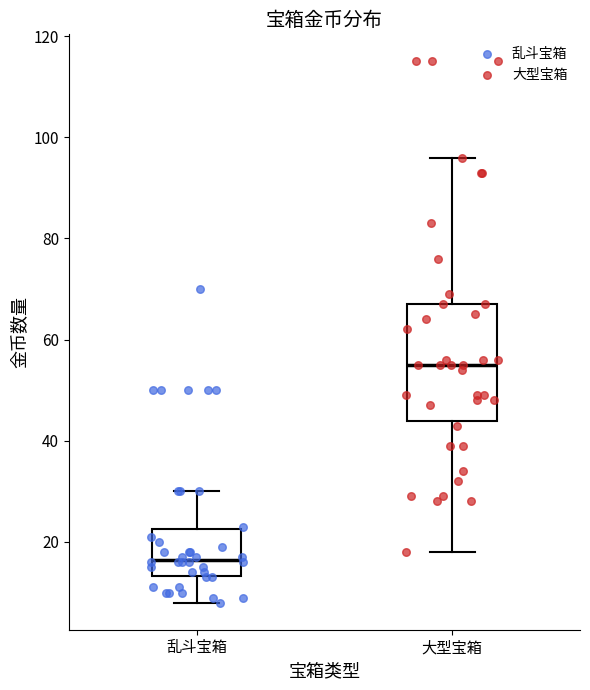

Reading left to right, transcribe this box plot: for each box, give where its median line is, the range the box spans, and where its two whiskers end, as read against the y-axis. The values are not printed on the chart, so give them approximately, as read against the axis.

乱斗宝箱: median 16, box 14 to 22, whiskers 8 to 30
大型宝箱: median 56, box 44 to 68, whiskers 18 to 96